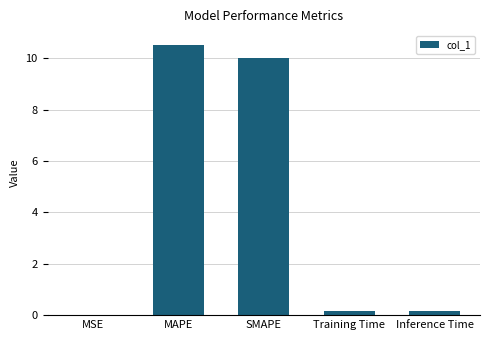

True or false: the data shows 2.4 at MAPE.

False